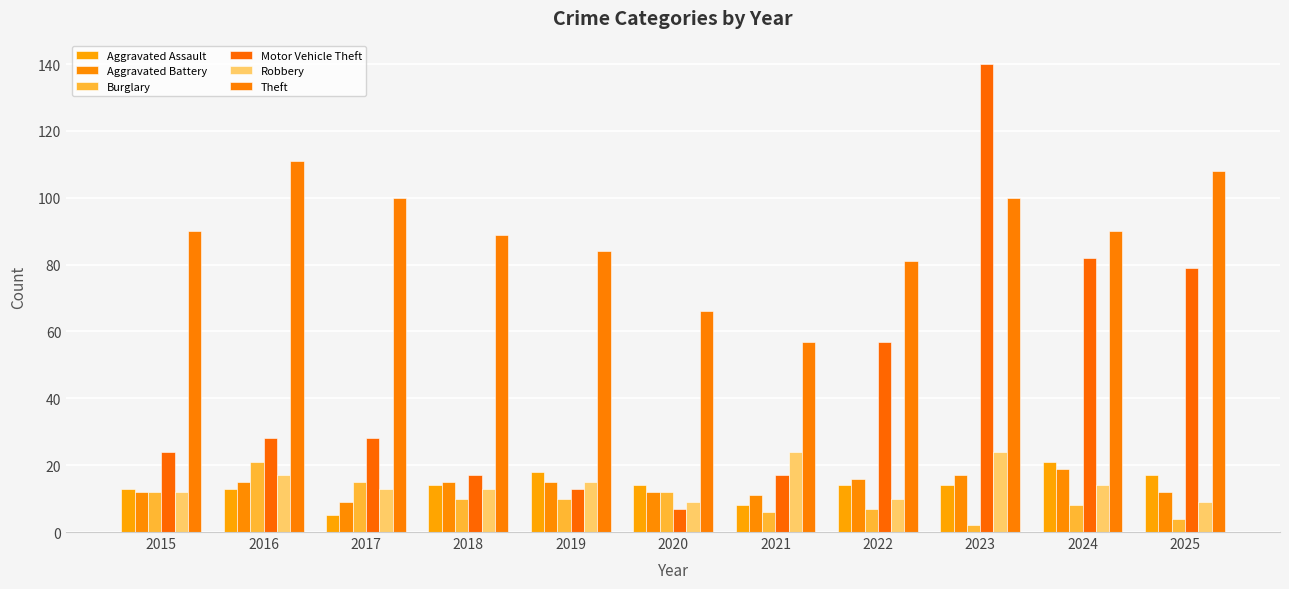

What is the highest value of the Burglary series?

21